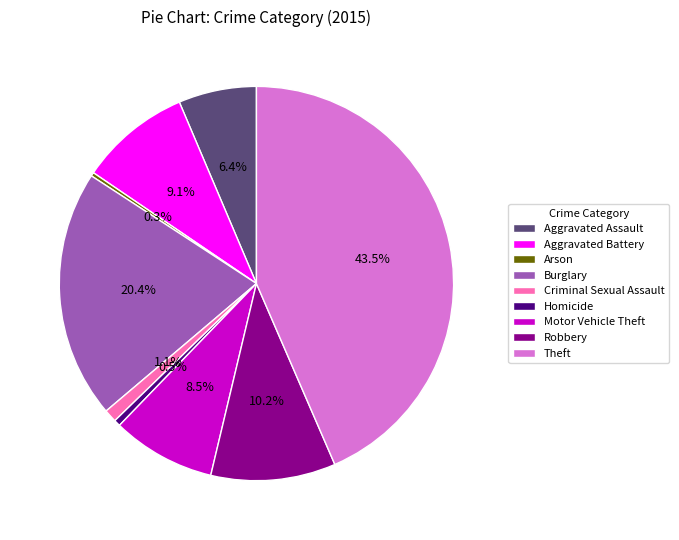

To the nearest percent, what is the difference between the Aggravated Assault and Theft slice percentages?

37%